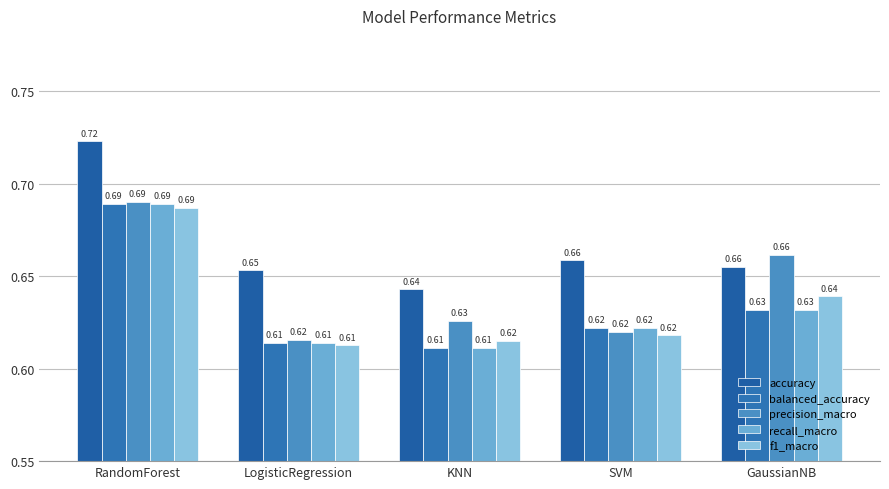

The value of balanced_accuracy at LogisticRegression is 0.9. True or false?

False